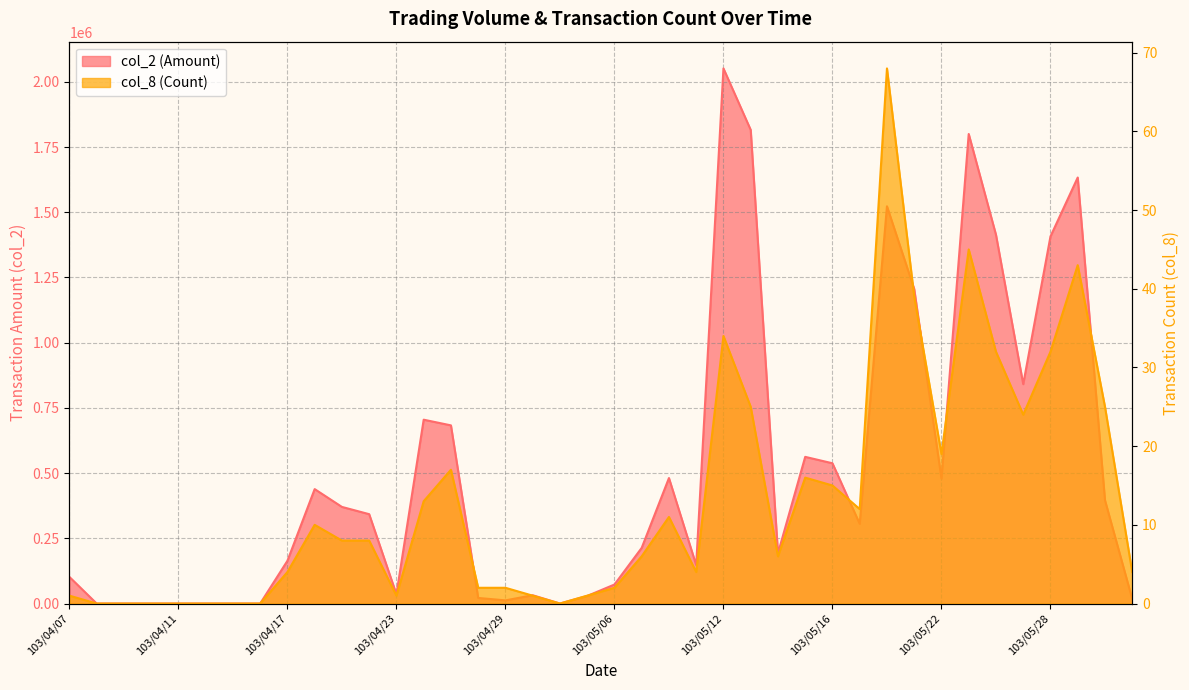

Is it true that col_8 (Count) equals 17 at 103/04/25?

True